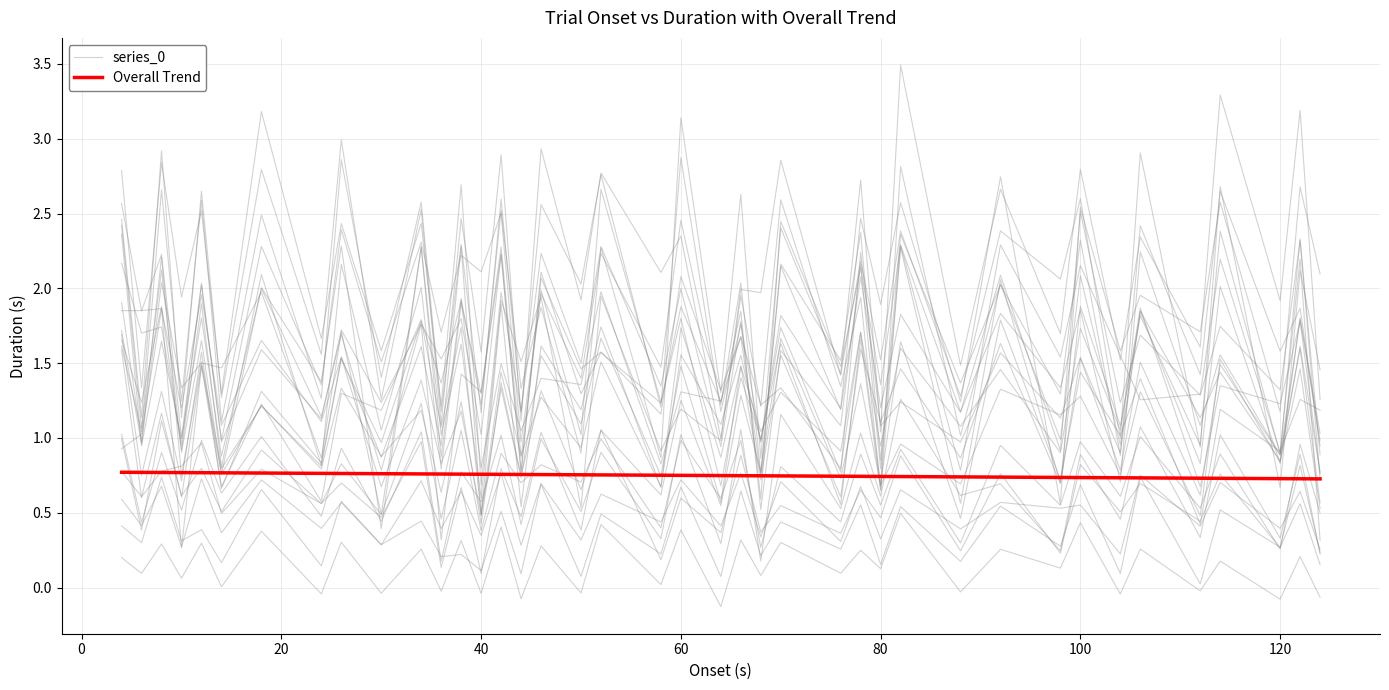

What is the sum of all series_0 values?

76.6